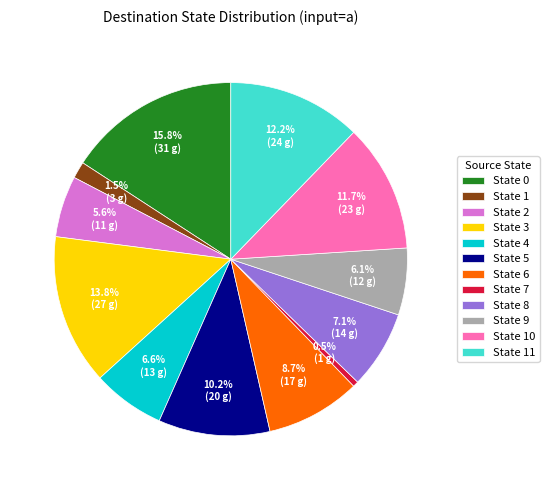

To the nearest percent, what is the combined percentage of State 11 and State 5?

22%